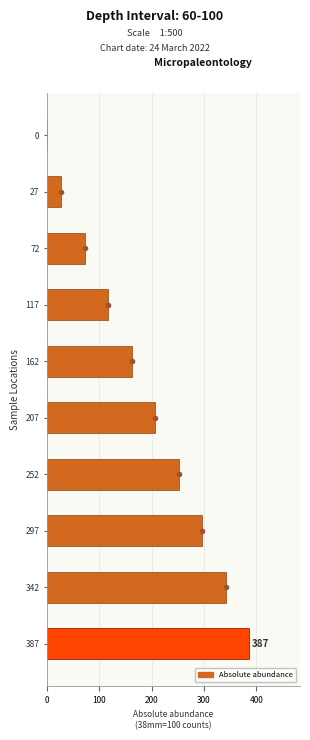

Reading top to bottom, list all the values displayed in this chart.

0=0	27=27	72=72	117=117	162=162	207=207	252=252	297=297	342=342	387=387